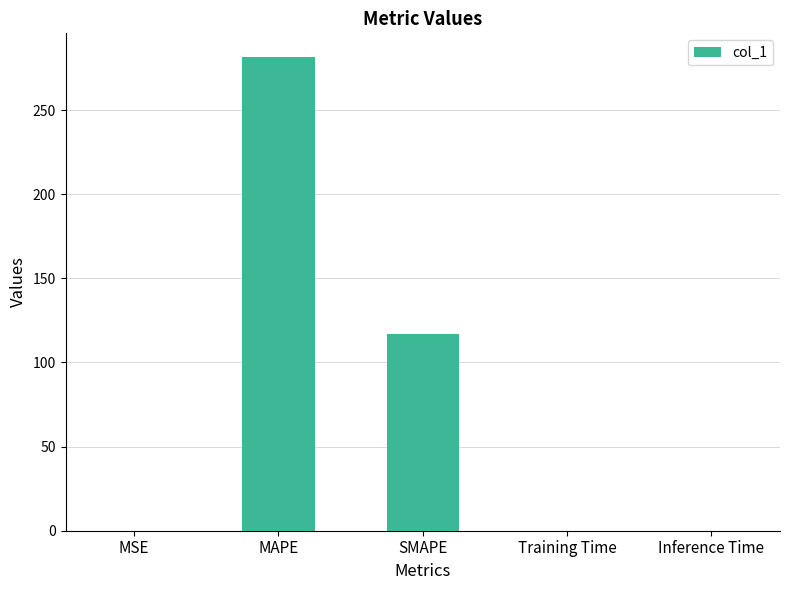

What is the change in value from SMAPE to Training Time?

-116.9